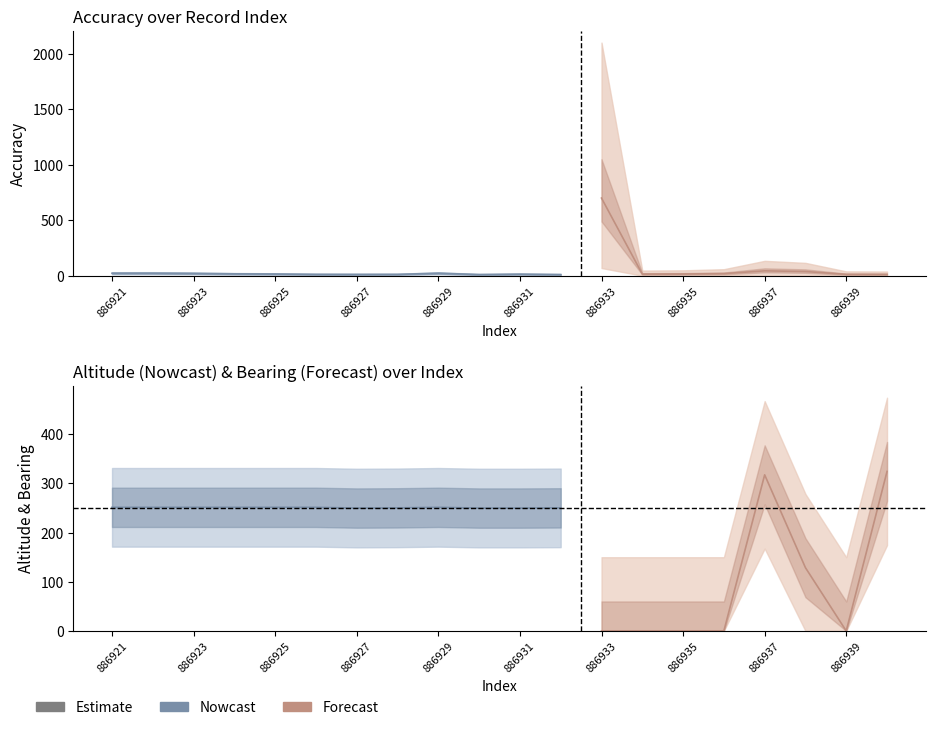

True or false: double_bearing and double_speed intersect in this chart.

False